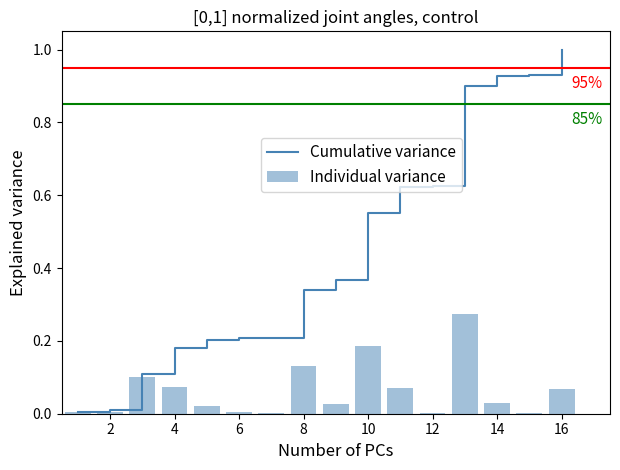

What is the maximum value for Individual variance?

0.3